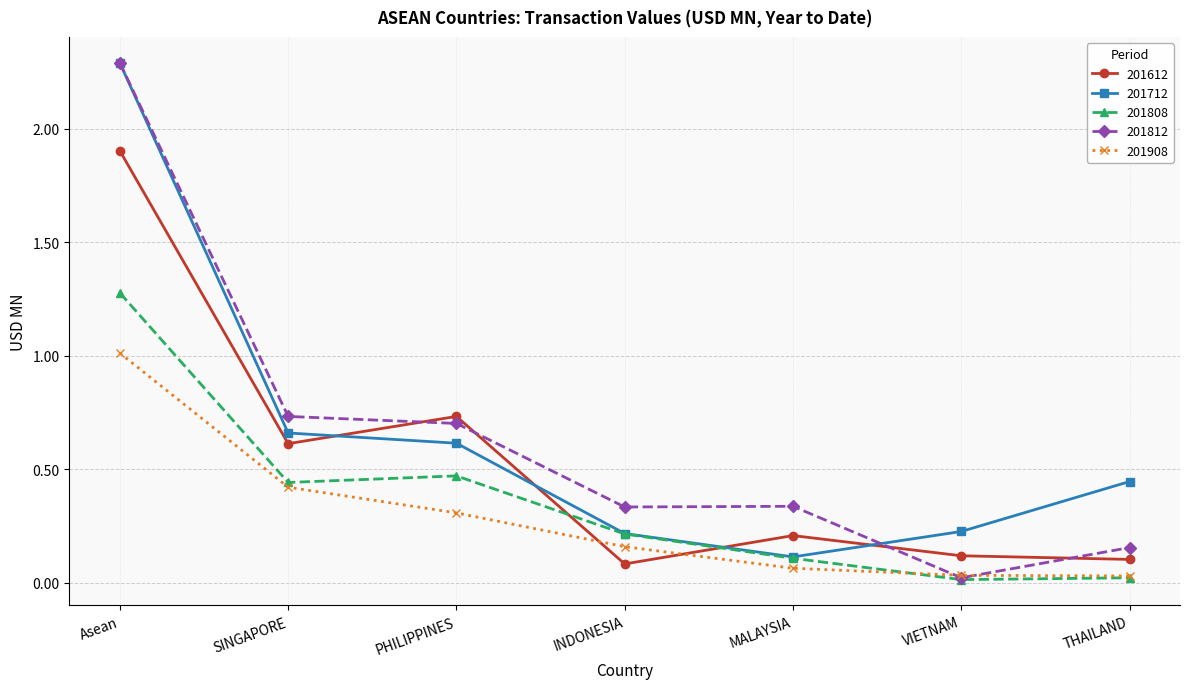

Rank the series at SINGAPORE from lowest to highest value.

201908, 201808, 201612, 201712, 201812